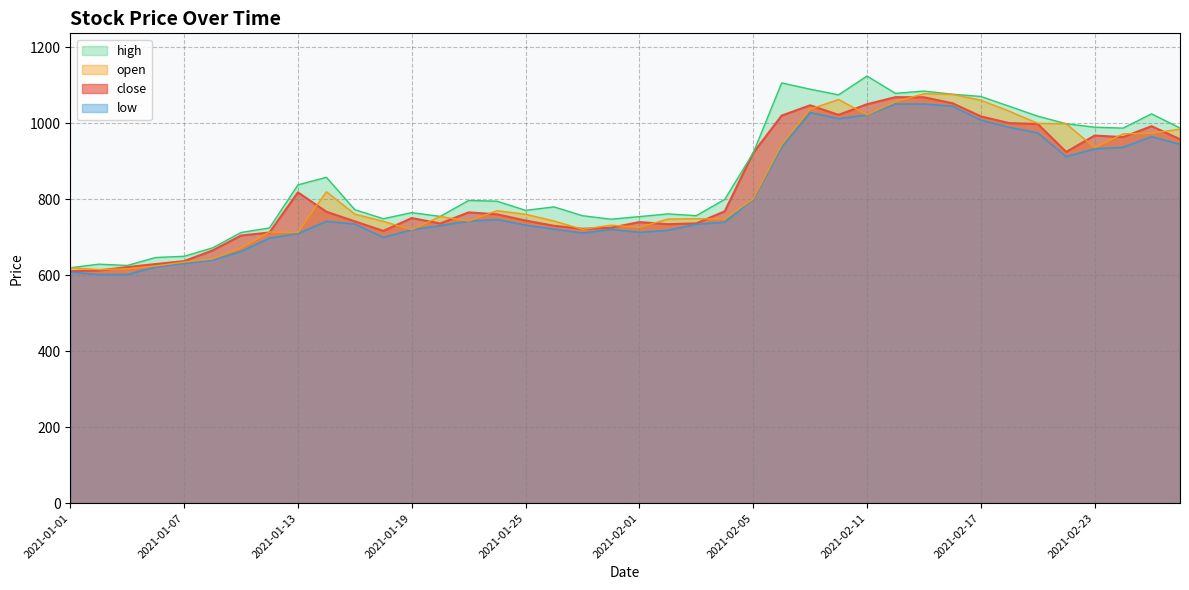

Which series has the largest total across all categories?

high